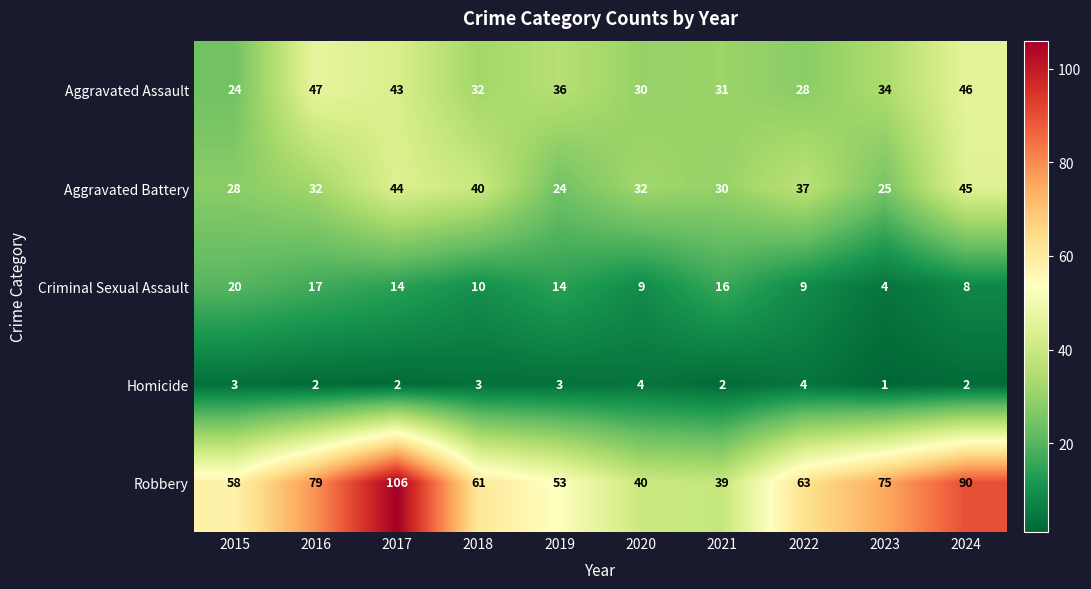

List the series in order of their peak value, lowest first.

Homicide, Criminal Sexual Assault, Aggravated Battery, Aggravated Assault, Robbery